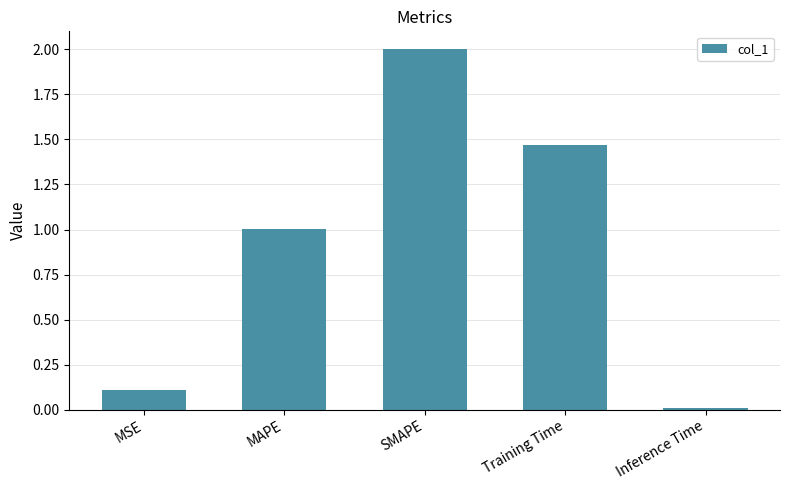

Rank the categories by value from highest to lowest.

SMAPE, Training Time, MAPE, MSE, Inference Time